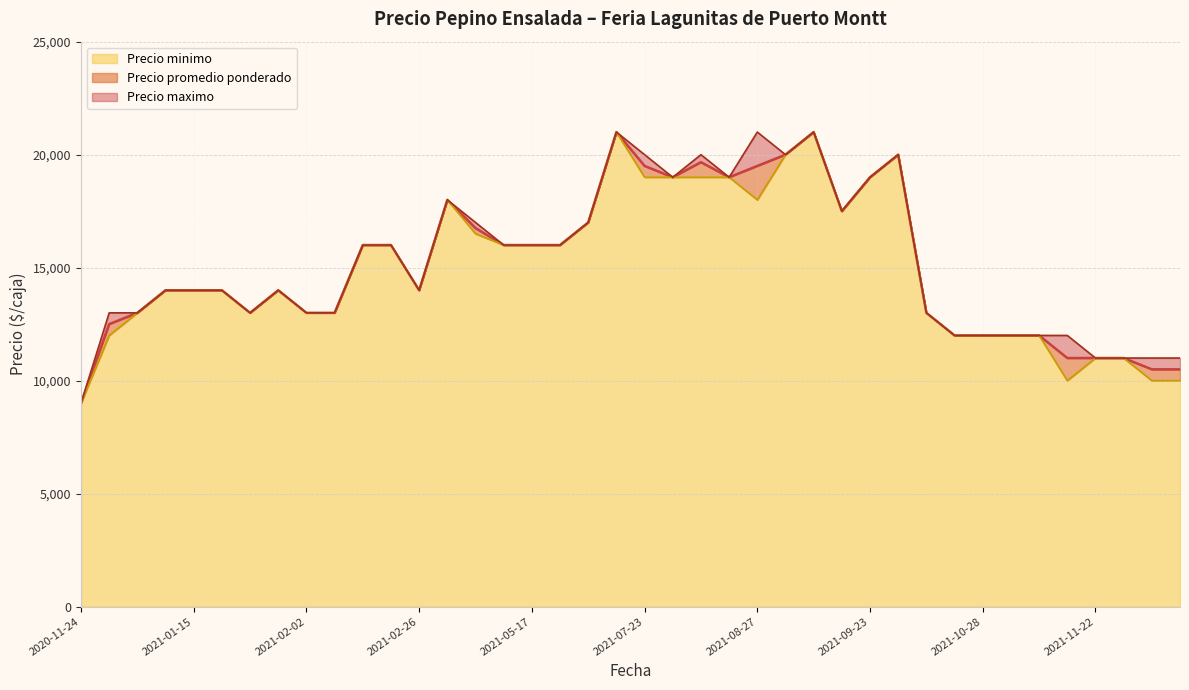

What is the total value across all series at 2021-01-06?

39000